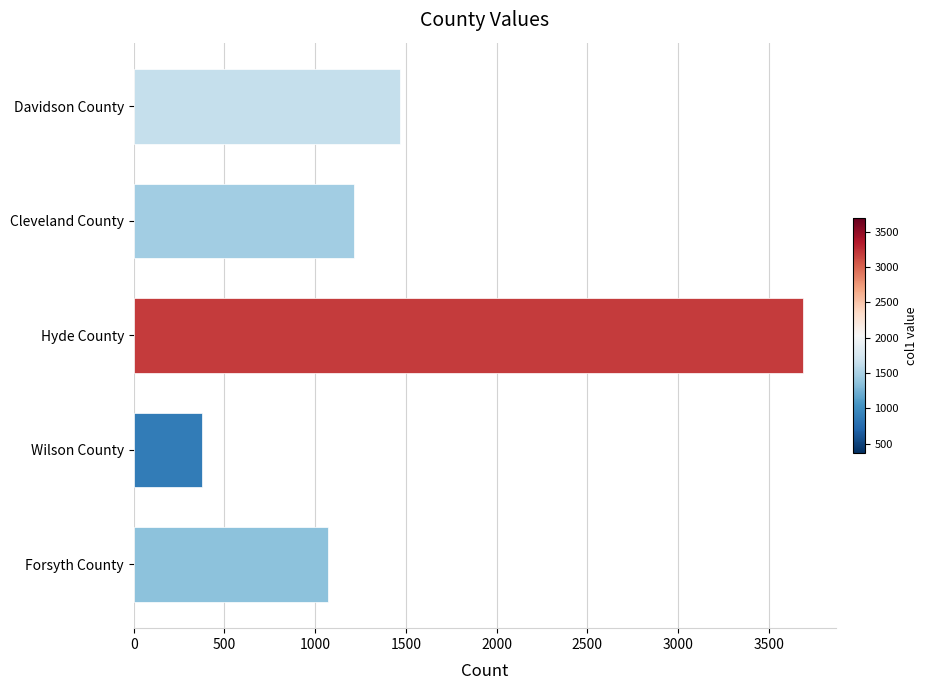

Is it true that the value at Cleveland County is 1214?

True